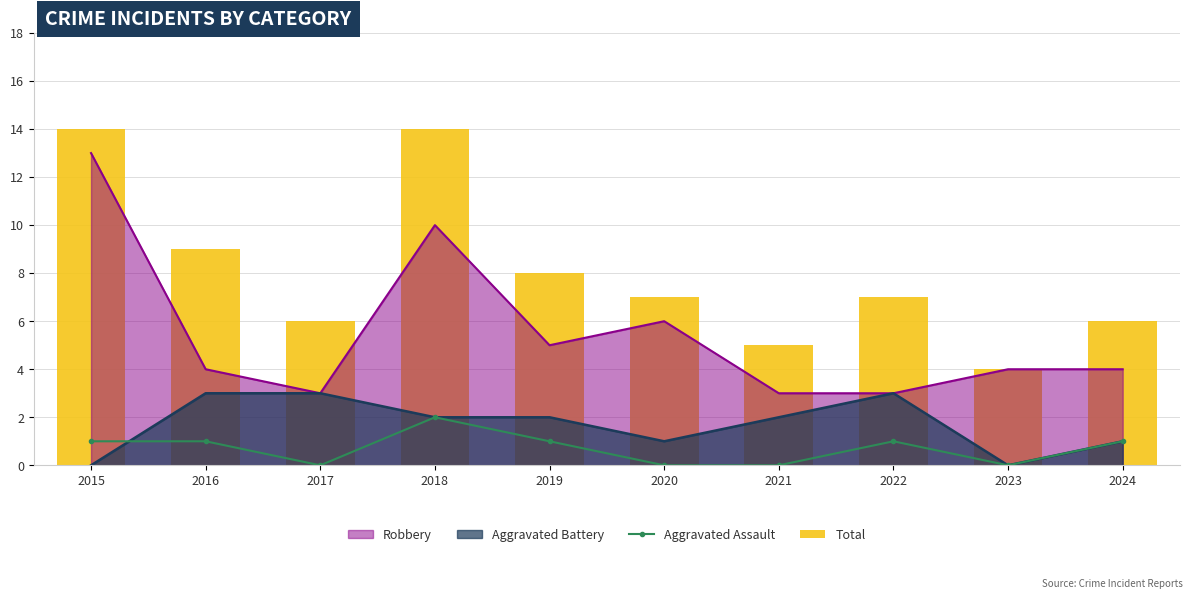

How many groups of bars are there?

10